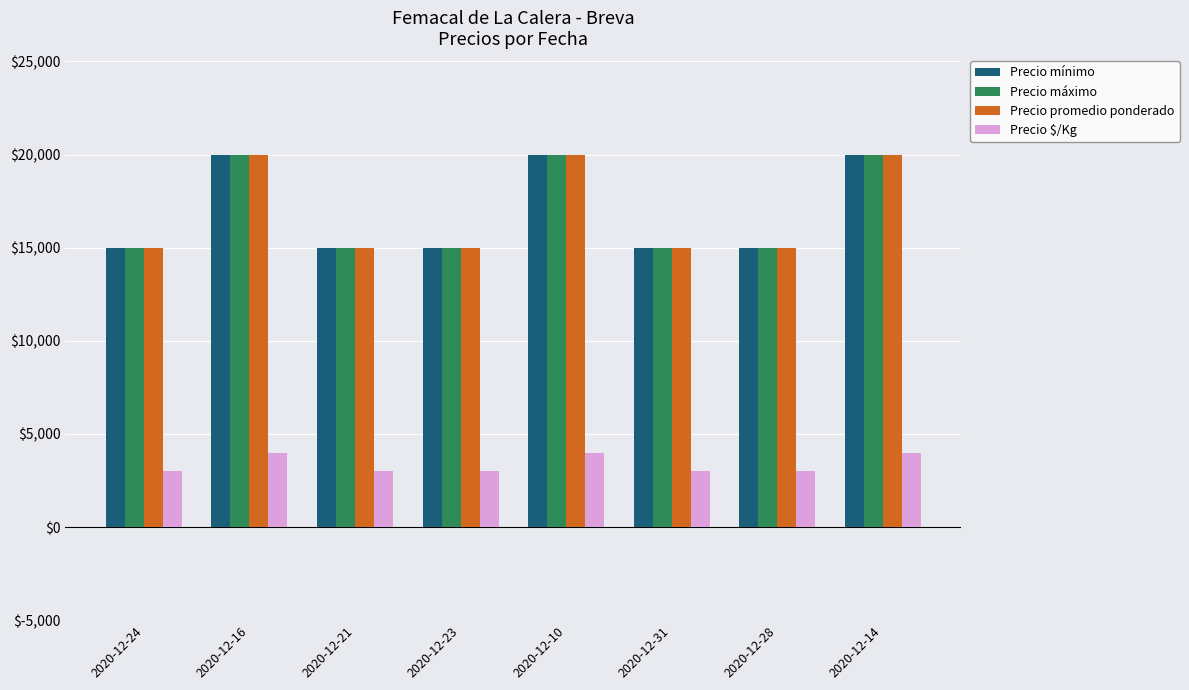

What is the difference between the highest and lowest values at 2020-12-14?

16000